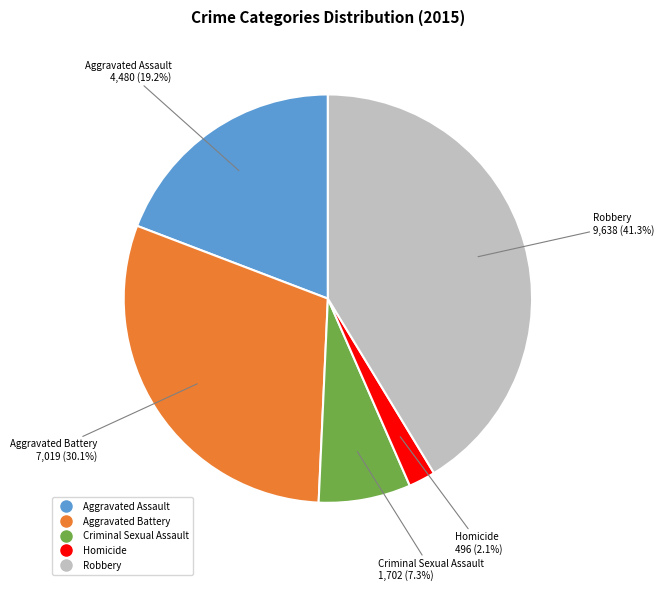

Which has a higher value, Aggravated Assault or Homicide?

Aggravated Assault